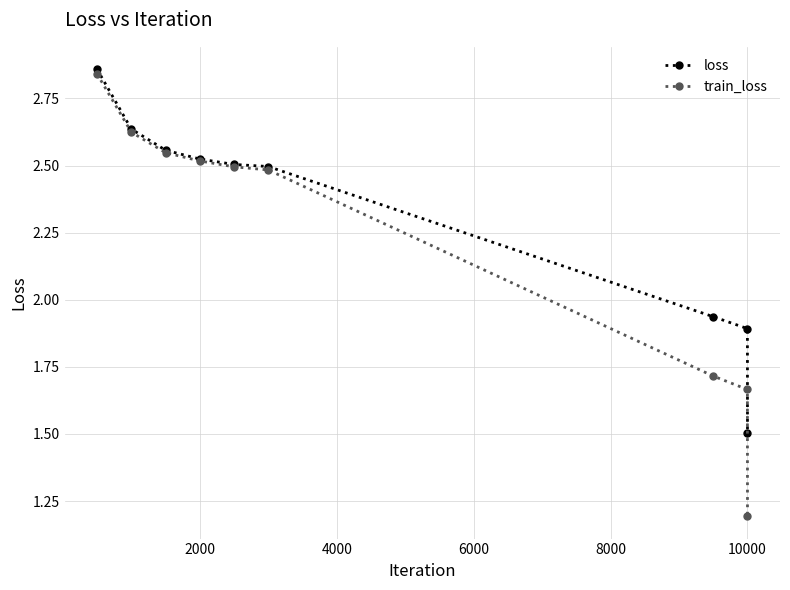

Which series has the largest total across all categories?

loss